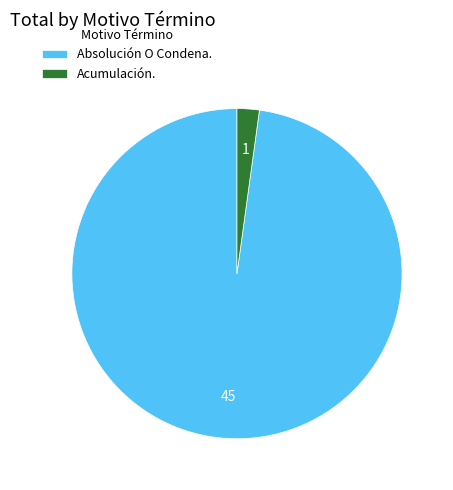

True or false: Absolución O Condena. accounts for 98% of the total.

True